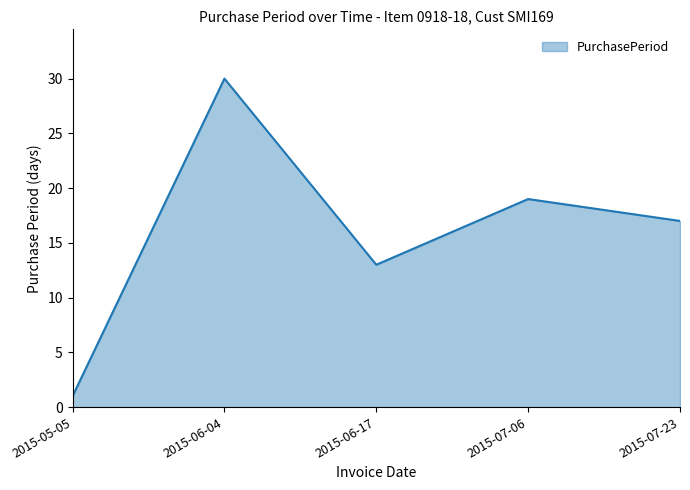

Which has a higher value, 2015-07-23 or 2015-06-17?

2015-07-23